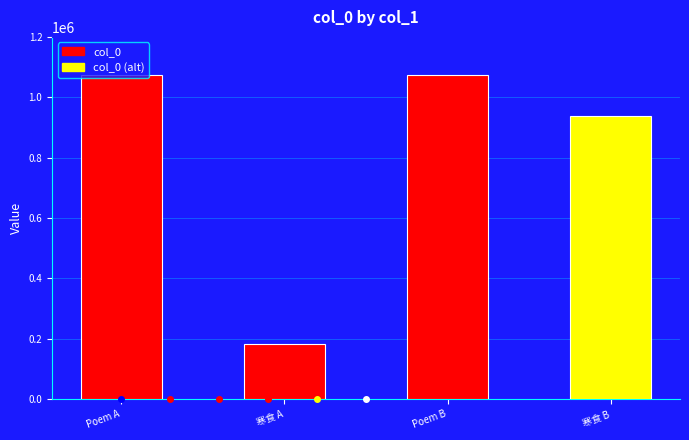

Are the bars grouped side by side (vs. stacked)?

No